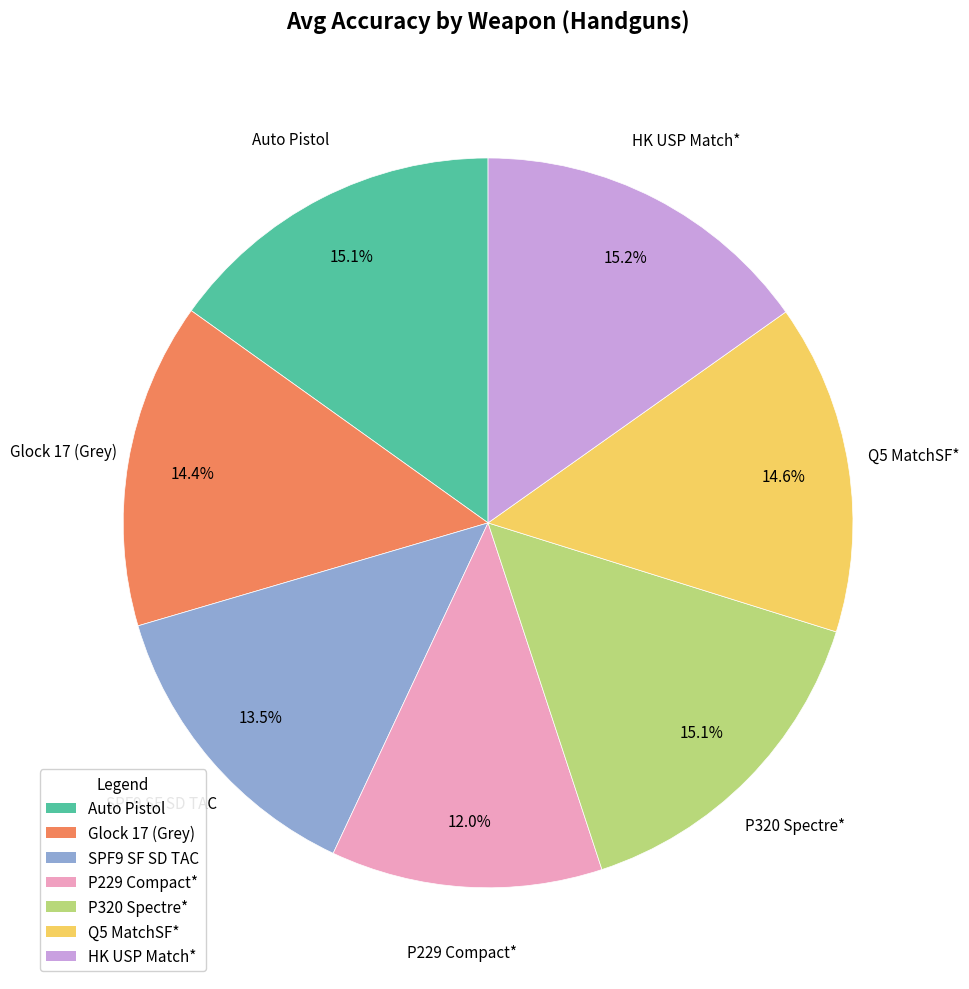

Does any single category account for the majority?

No